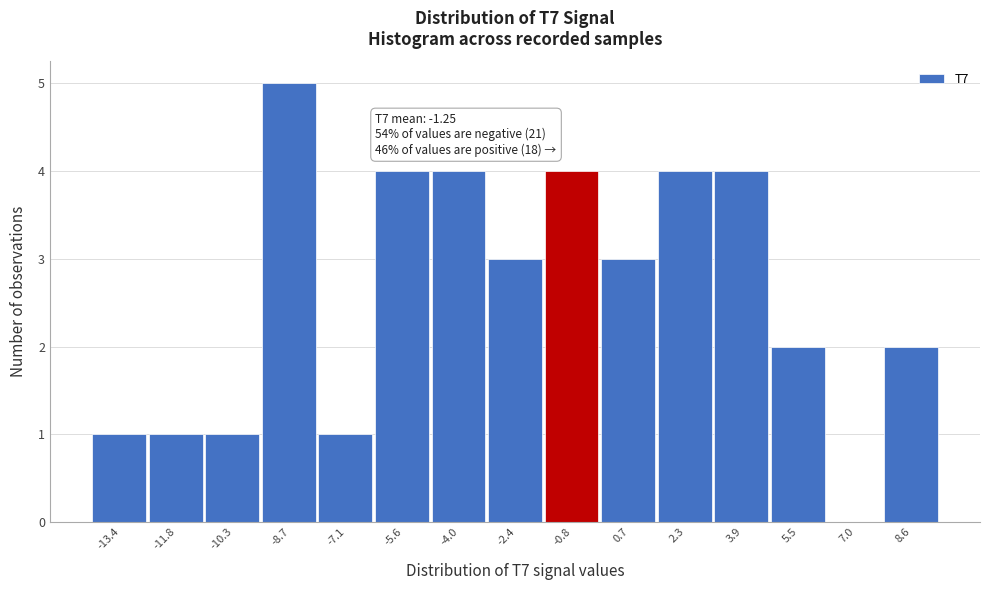

Reading right to left, transcribe all the data shown in this chart.

8.6=2	7.0=0	5.5=2	3.9=4	2.3=4	0.7=3	-0.8=4	-2.4=3	-4.0=4	-5.6=4	-7.1=1	-8.7=5	-10.3=1	-11.8=1	-13.4=1